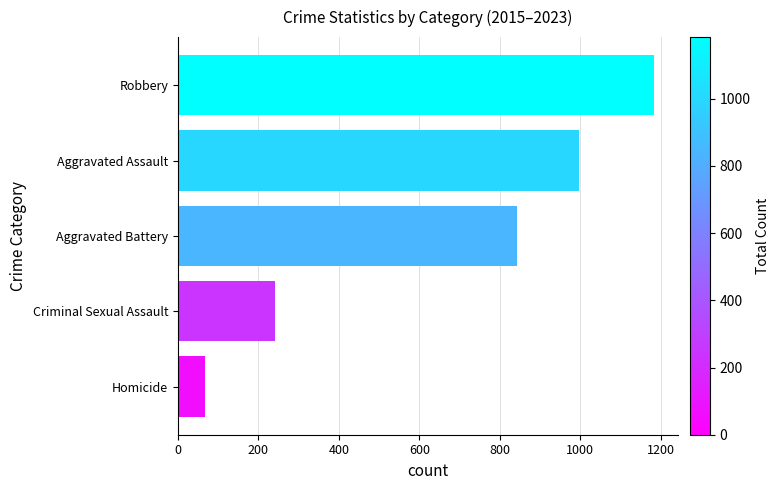

Reading bottom to top, what are all the values shown in this chart?

Homicide=67	Criminal Sexual Assault=242	Aggravated Battery=842	Aggravated Assault=997	Robbery=1183